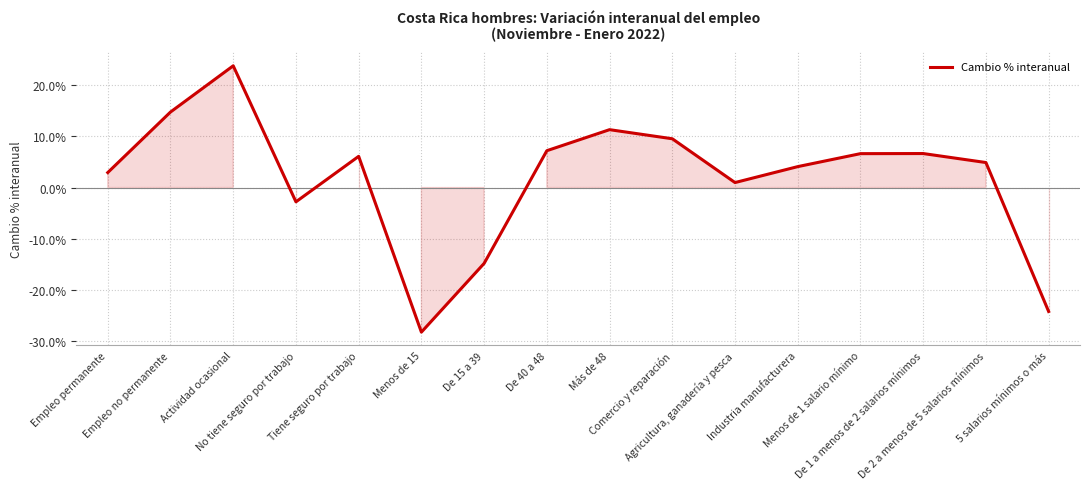

List the labels in order of value, smallest first.

Menos de 15, 5 salarios mínimos o más, De 15 a 39, No tiene seguro por trabajo, Agricultura, ganadería y pesca, Empleo permanente, Industria manufacturera, De 2 a menos de 5 salarios mínimos, Tiene seguro por trabajo, Menos de 1 salario mínimo, De 1 a menos de 2 salarios mínimos, De 40 a 48, Comercio y reparación, Más de 48, Empleo no permanente, Actividad ocasional